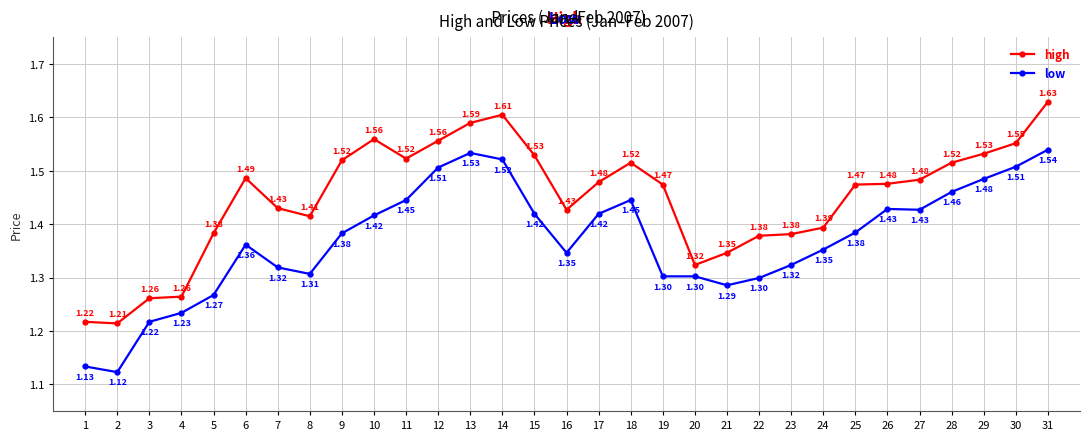

True or false: high and low intersect in this chart.

False